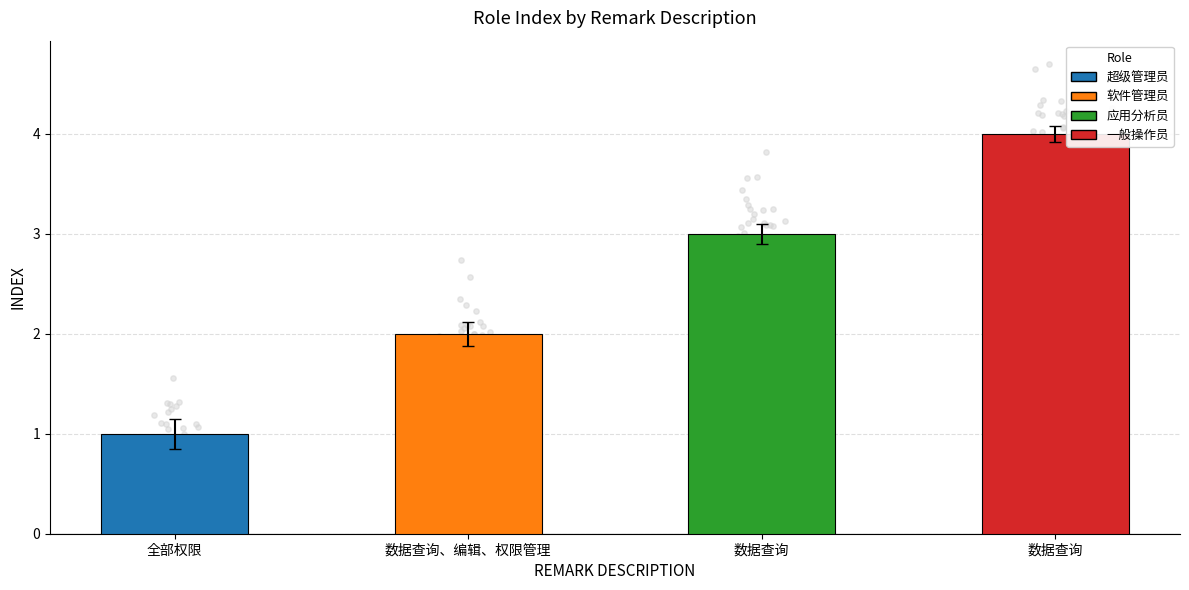

What is the change in value from 数据查询、编辑、权限管理 to 数据查询?

+1